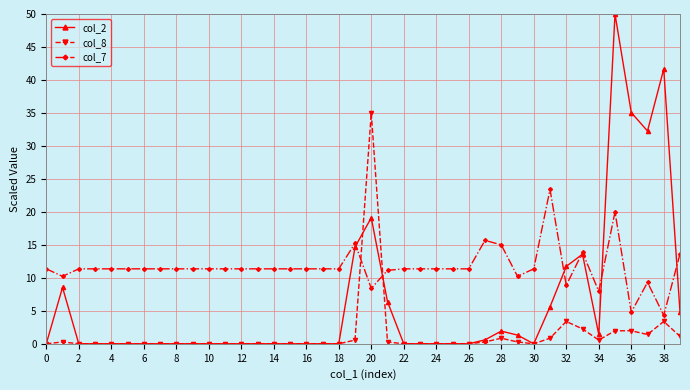

What is the value of the col_7 point at the 17th from the left?

11.4